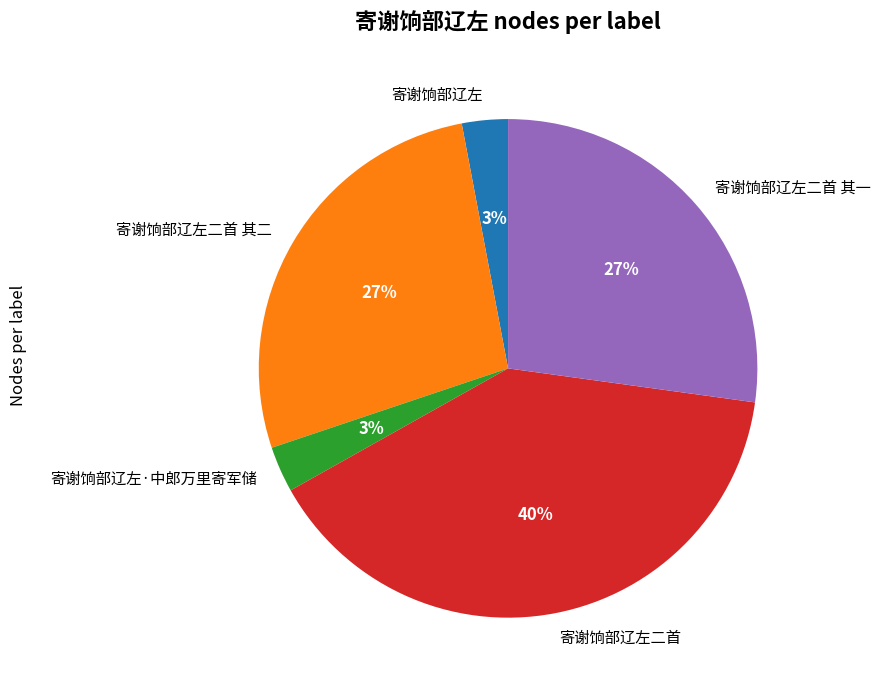

Combined, do 寄谢饷部辽左 and 寄谢饷部辽左二首 其一 account for over 50%?

No